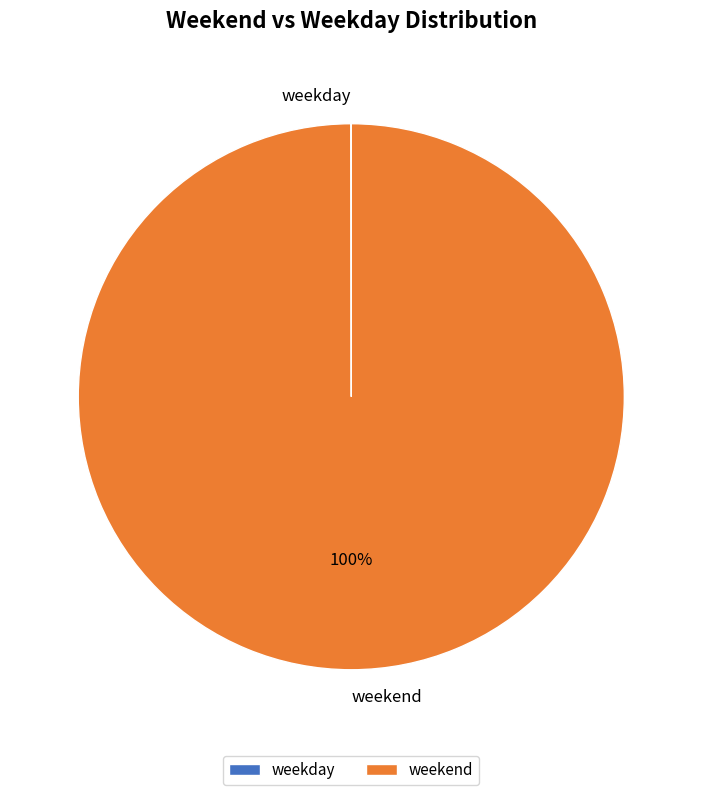

The weekend slice represents 100% of the pie. True or false?

True